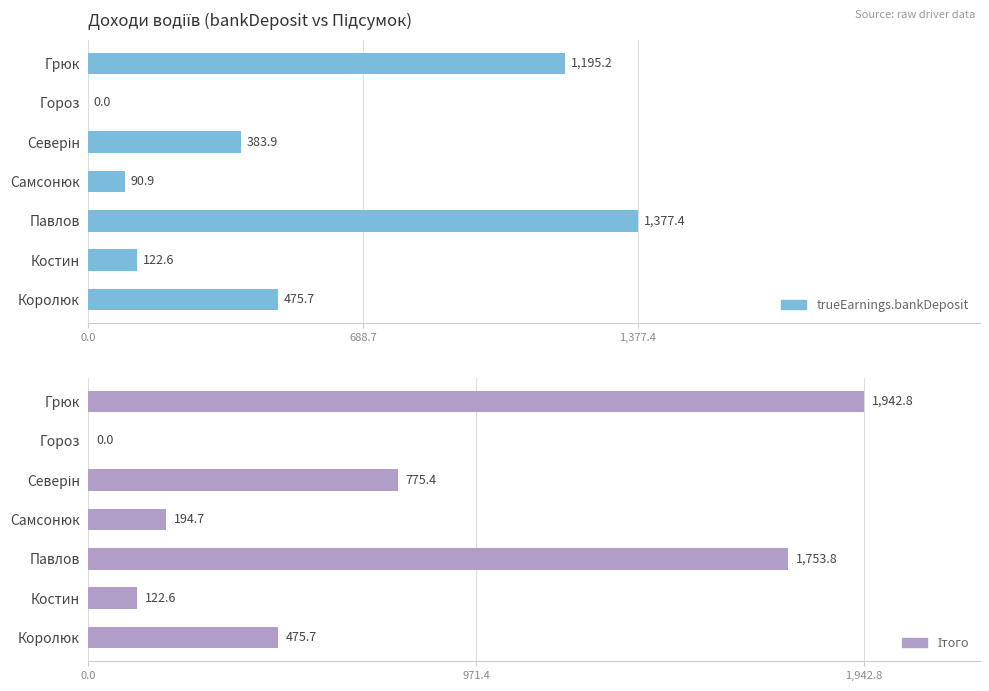

Which has a higher value, 1,377.4 or 4?

1,377.4